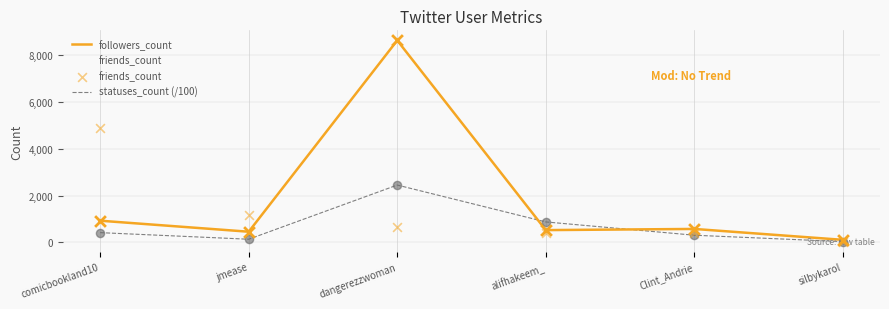

Does the chart have visible grid lines?

Yes